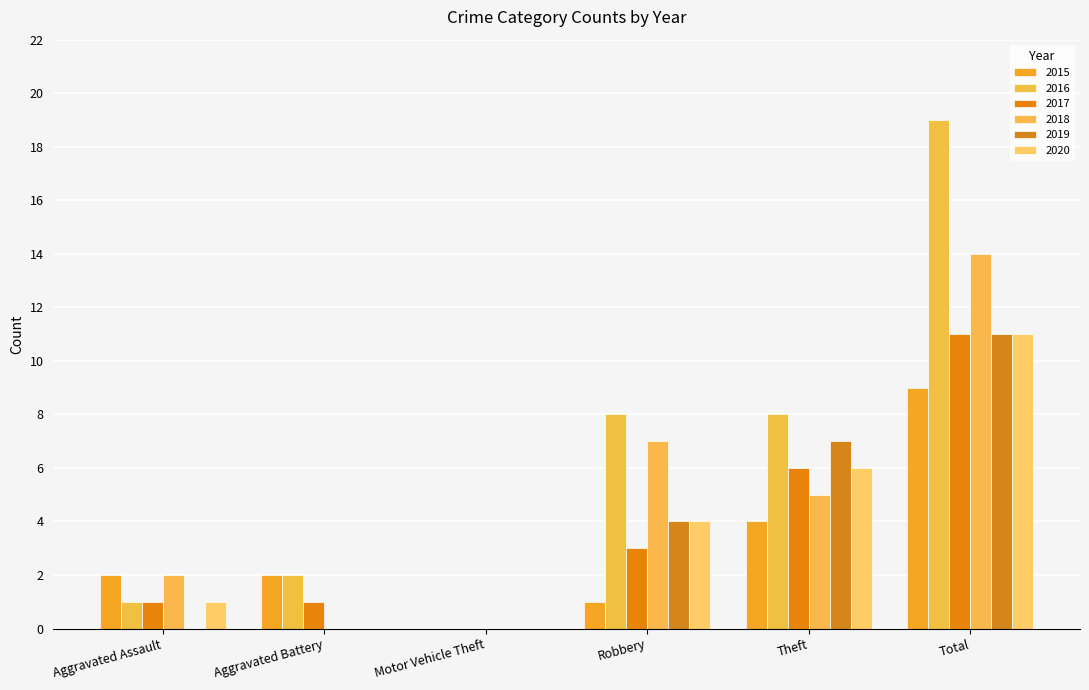

What is the label of the 4th bar from the right?

Motor Vehicle Theft